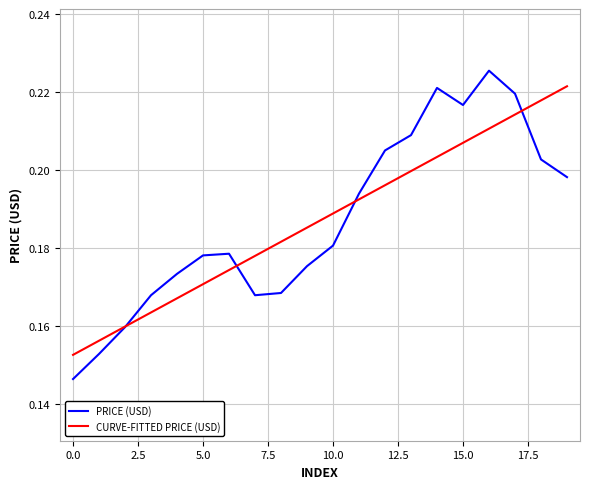

Which series has the widest spread of values?

PRICE (USD)